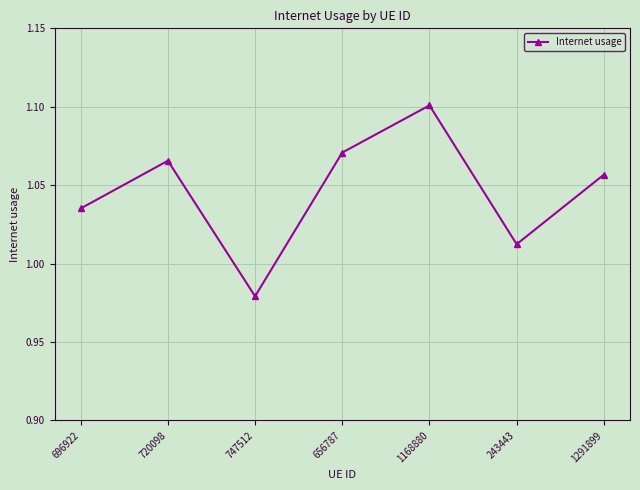

What is the sum of all values?

7.3